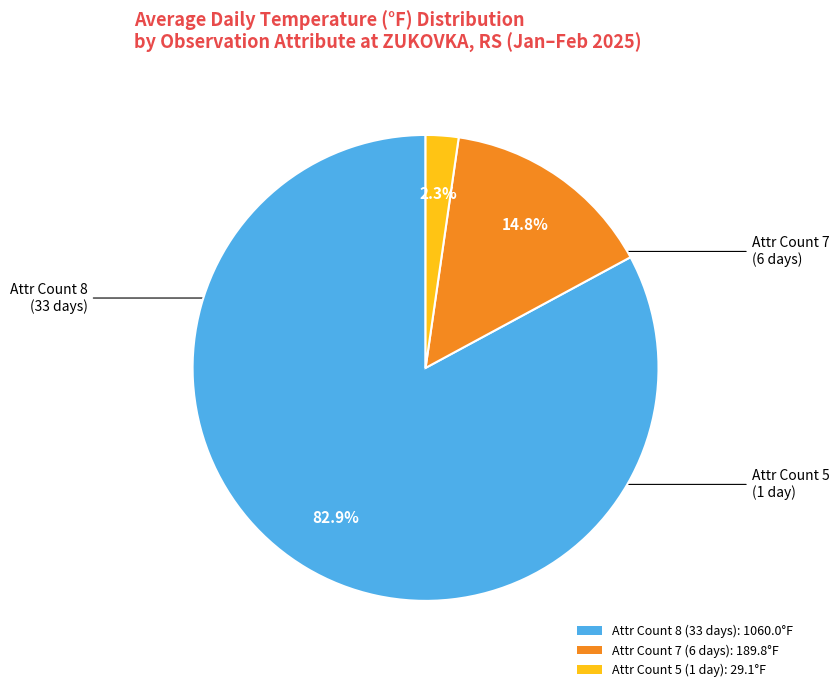

Rank the categories by value from highest to lowest.

Attr Count 8 (33 days): 1060.0°F, Attr Count 7 (6 days): 189.8°F, Attr Count 5 (1 day): 29.1°F